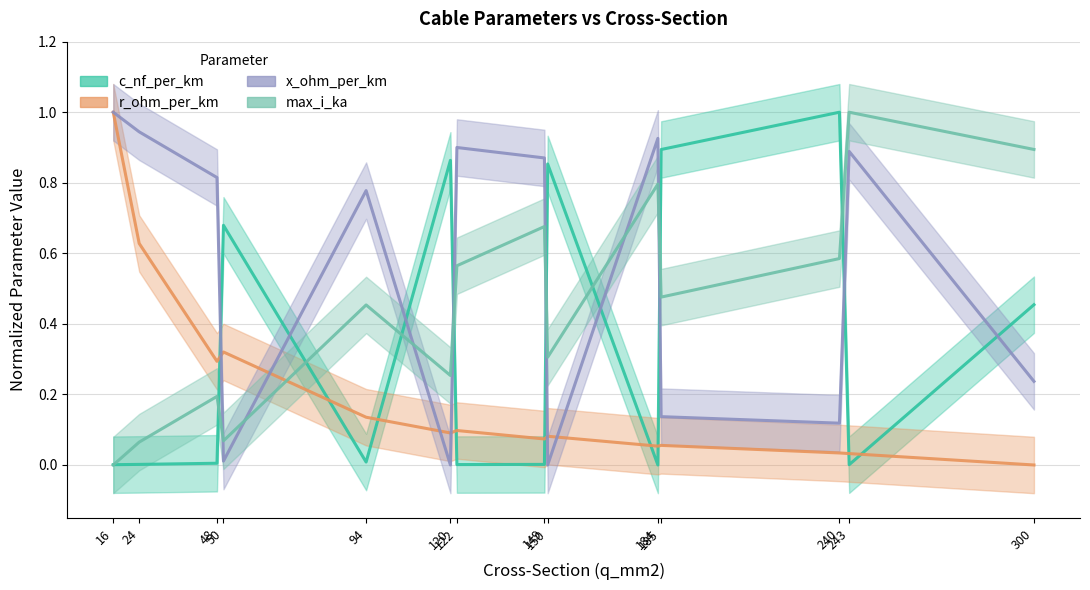

At which category does max_i_ka reach its first local peak?

48